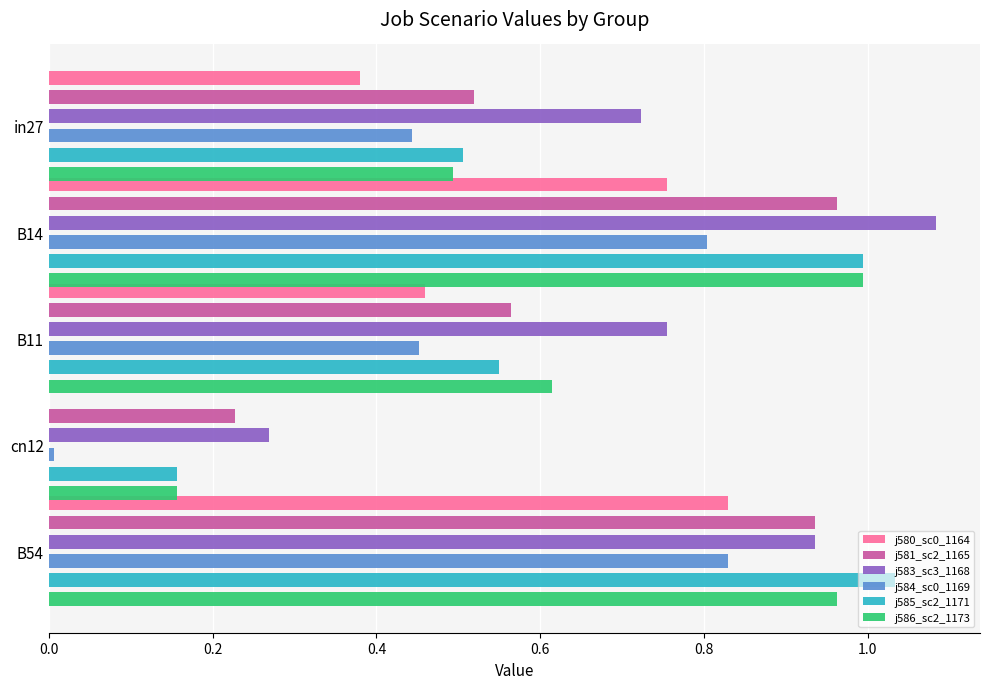

The value of job584_scenario0_1169 at in27 is 0.8. True or false?

False